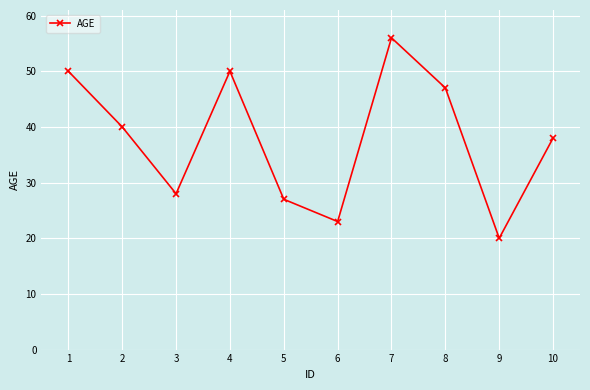

What is the maximum value shown in the chart?

56